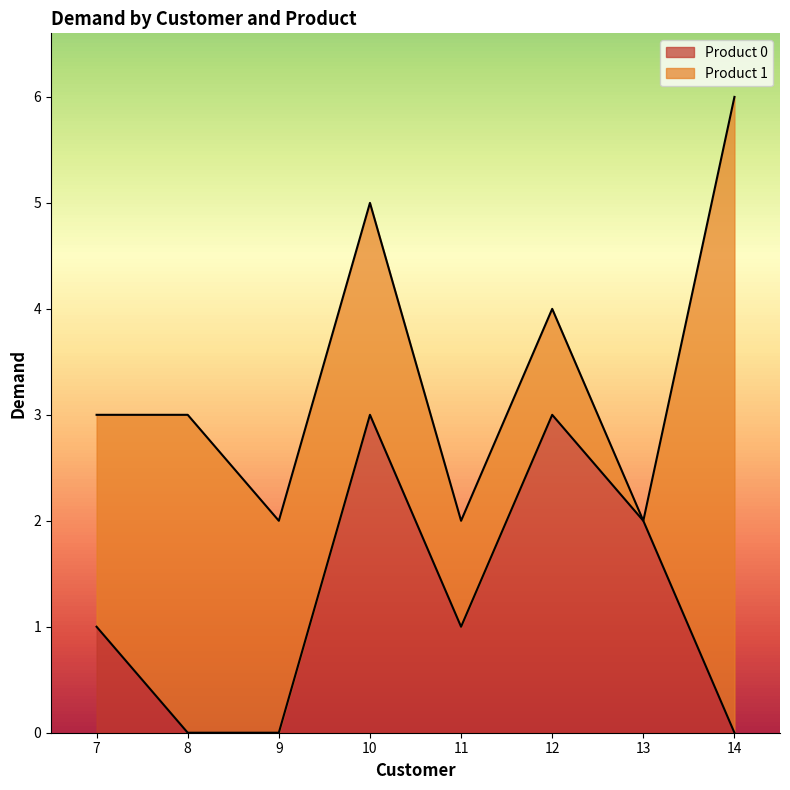

The Product 0 series shows 2 at 10. True or false?

False